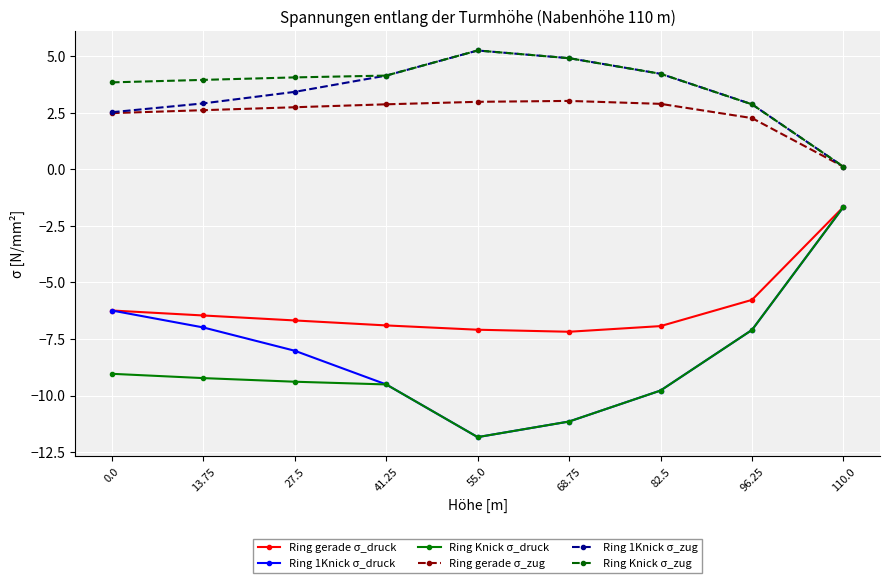

Where is the first local maximum for Ring 1Knick σ_zug?

55.0